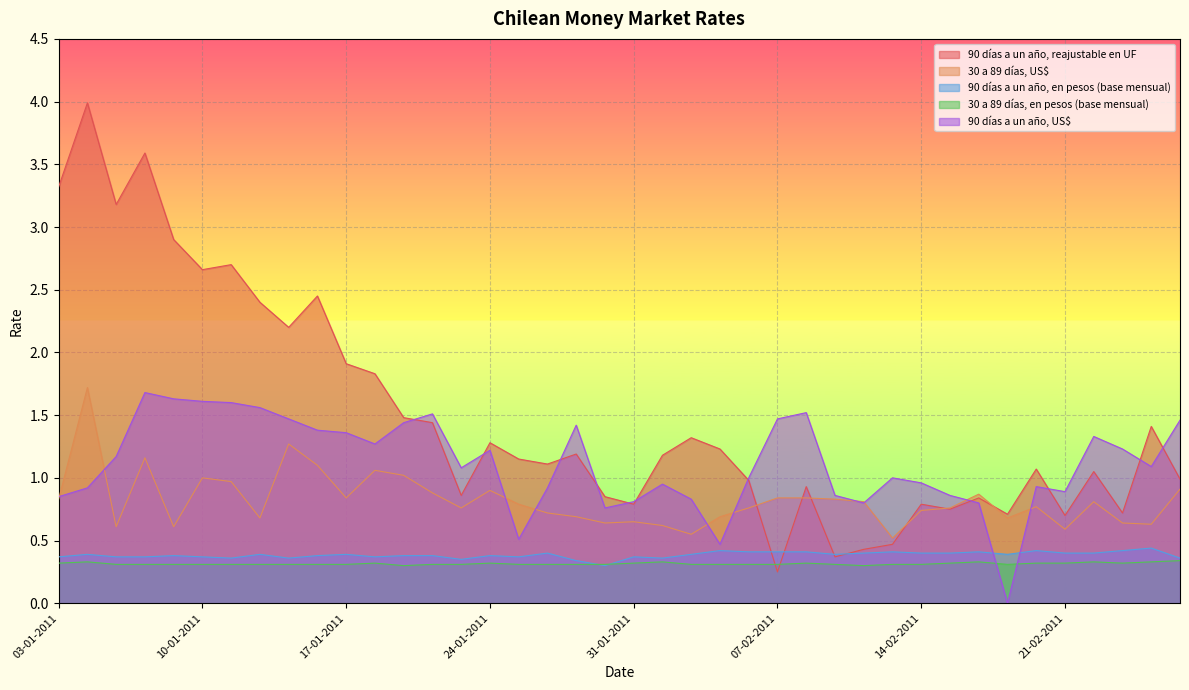

How many interior local peaks does the 30 a 89 días, US$ series have?

10